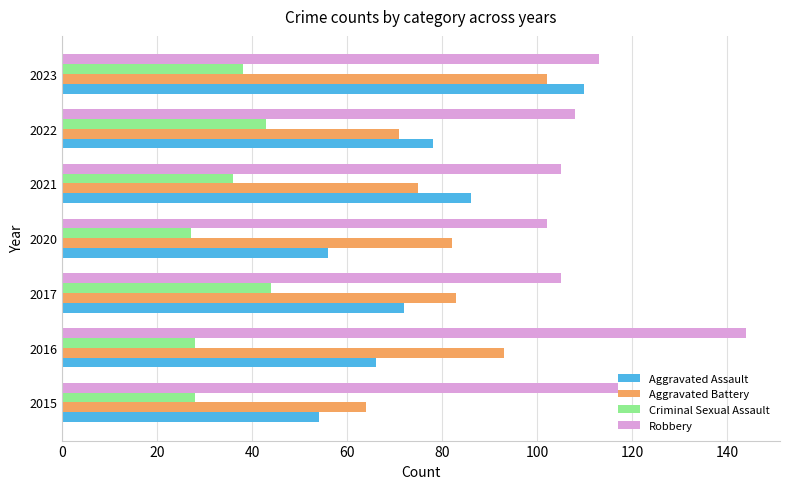

How many data points in Criminal Sexual Assault are less than 36?

3